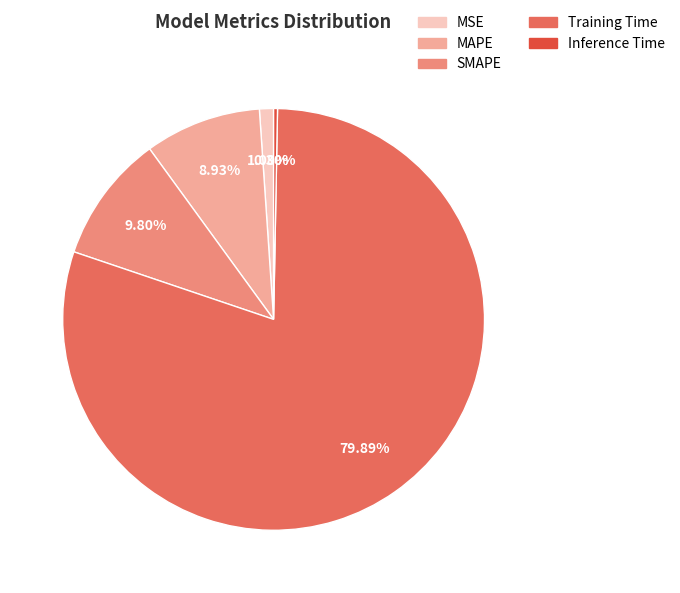

Which slice is the smallest?

Inference Time